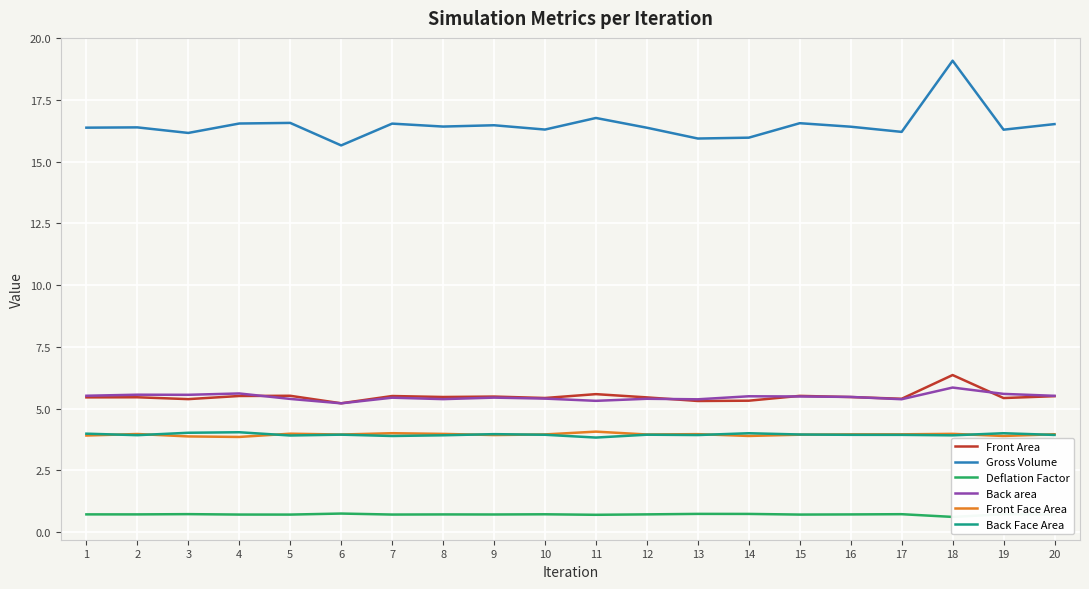

Which category has the highest value in the Gross Volume series?

18